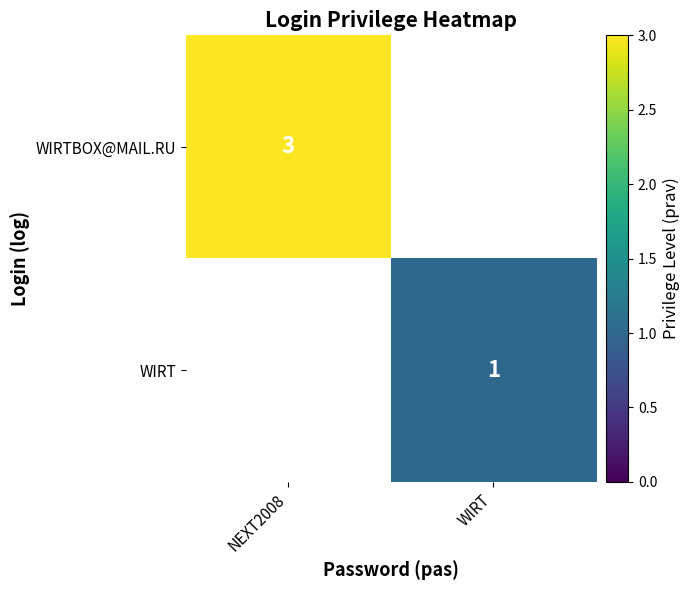

Is the value of WIRTBOX@MAIL.RU at NEXT2008 greater than the value of WIRT at WIRT?

Yes